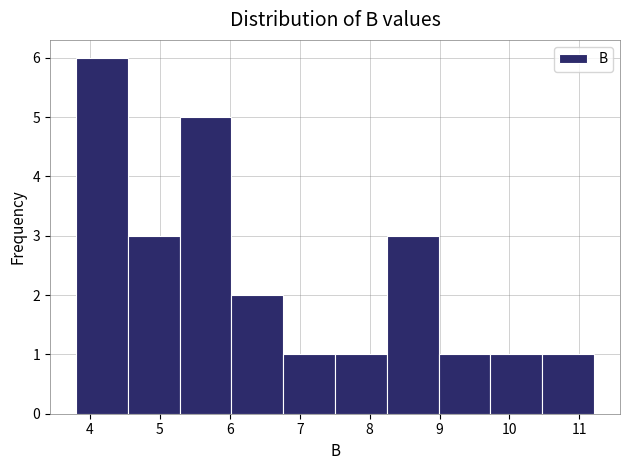

Reading left to right, transcribe this chart: for each bar, give the range it covers on the x-axis and its height. Neither the bar edges nor the heights are printed on the chart, so give them approximately, as read against the axes.

3.8 to 4.5: 6
4.5 to 5.3: 3
5.3 to 6.0: 5
6.0 to 6.8: 2
6.8 to 7.5: 1
7.5 to 8.2: 1
8.2 to 9.0: 3
9.0 to 9.7: 1
9.7 to 10.5: 1
10.5 to 11.2: 1